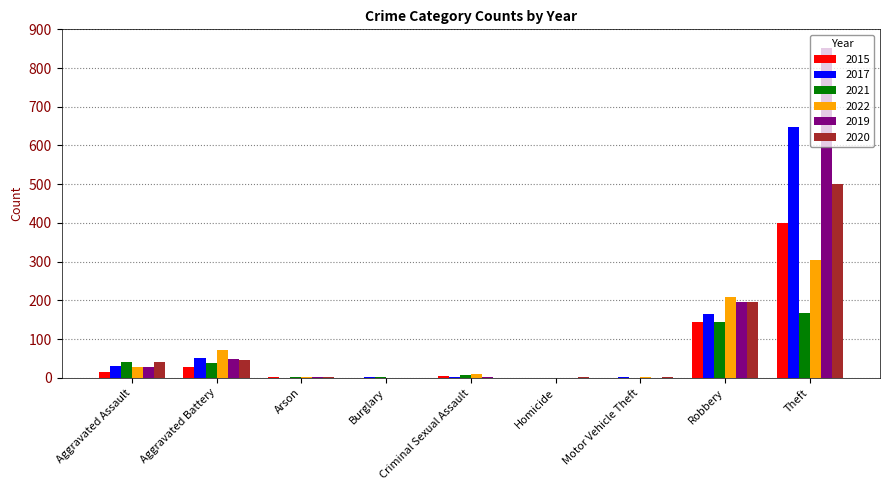

True or false: 2015 has a value of 400 at Theft.

True